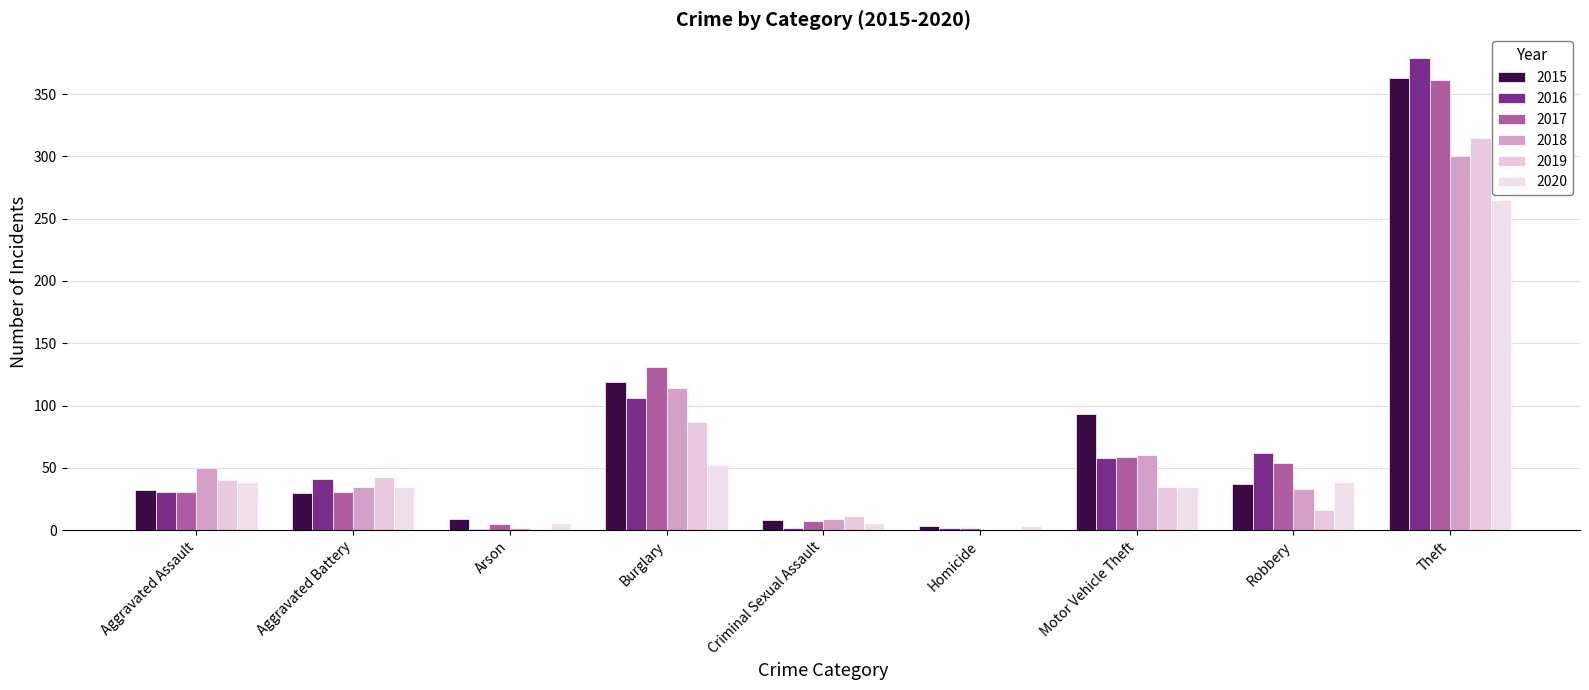

At which label does 2017 reach its peak?

Theft